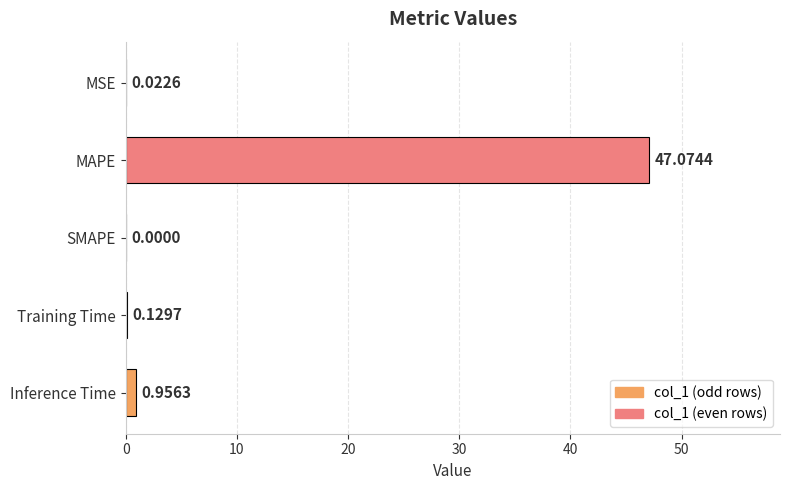

At which category does the chart reach its peak across all series?

MAPE